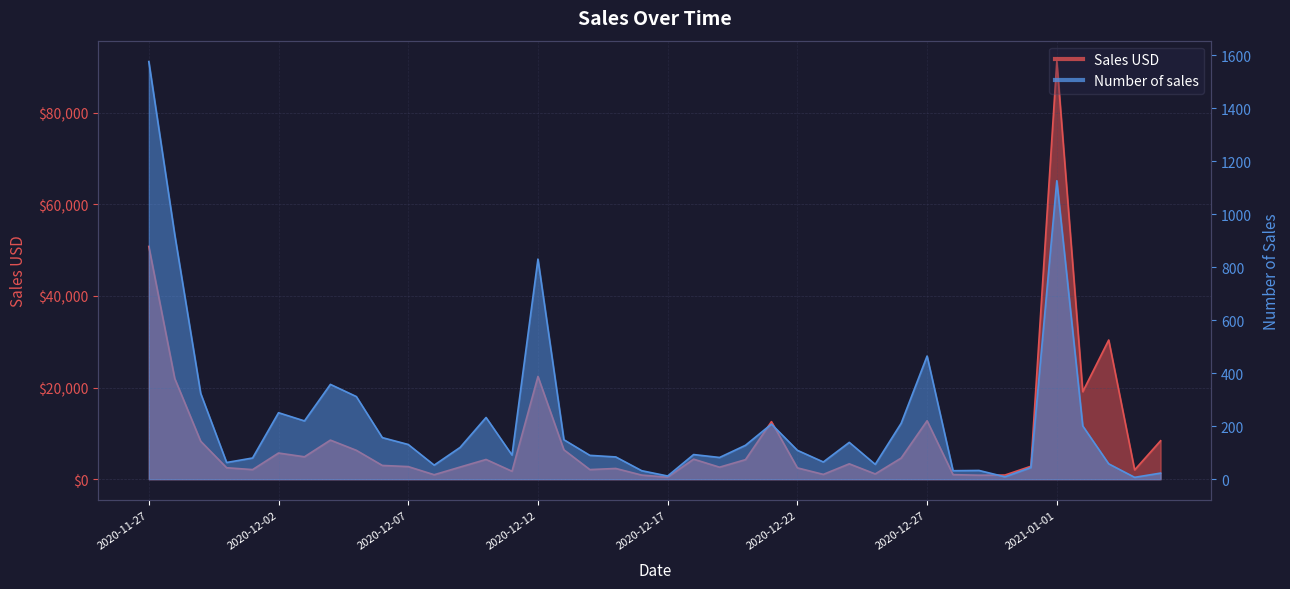

What is the difference between the Sales USD values at 2020-12-25 and 2020-11-28?

20824.2